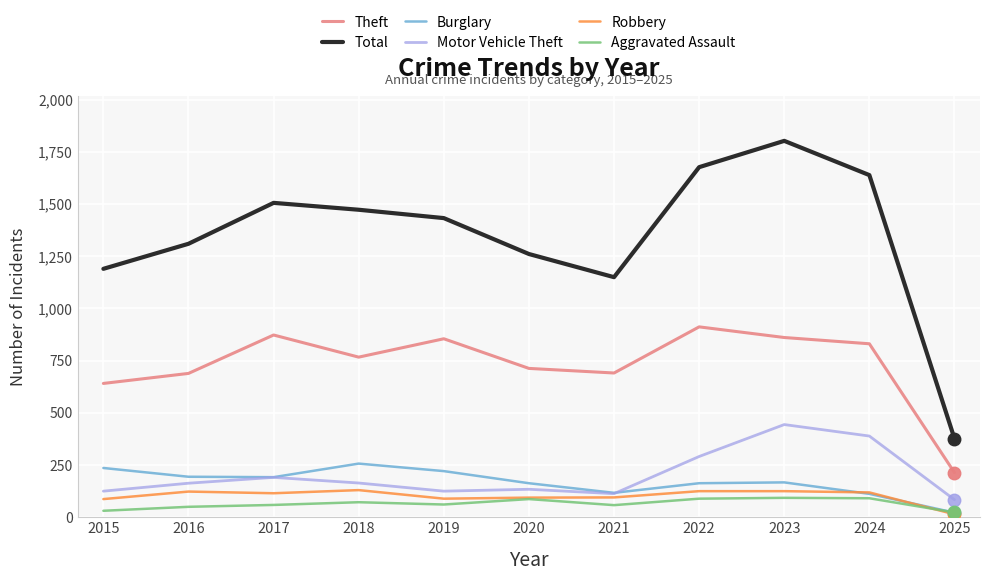

What is the approximate value of Theft at 2022?

912